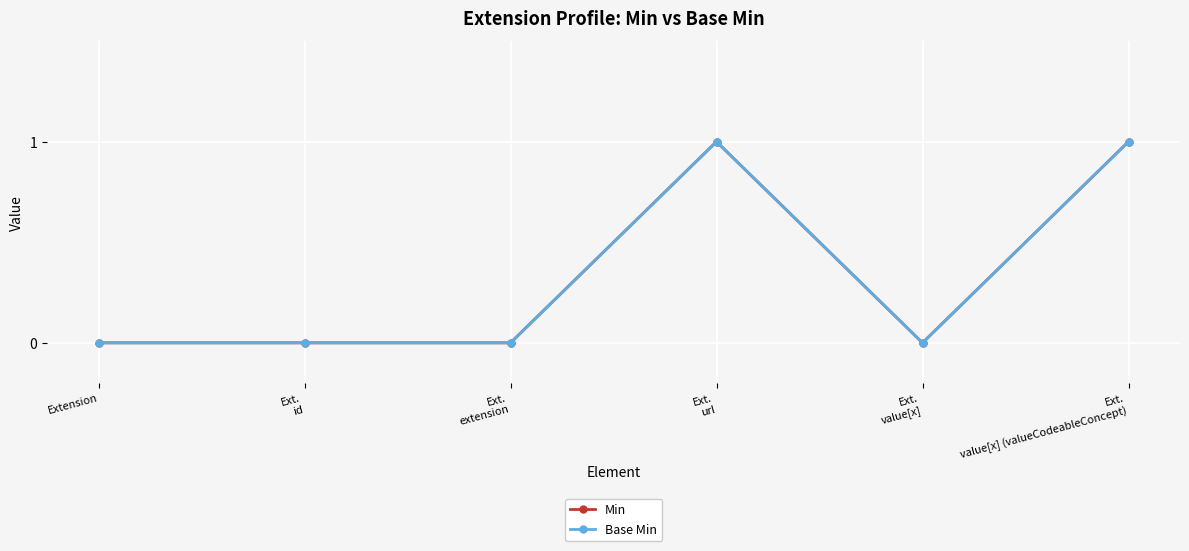

In Base Min, how many points are lower than both neighbors (excluding endpoints)?

1